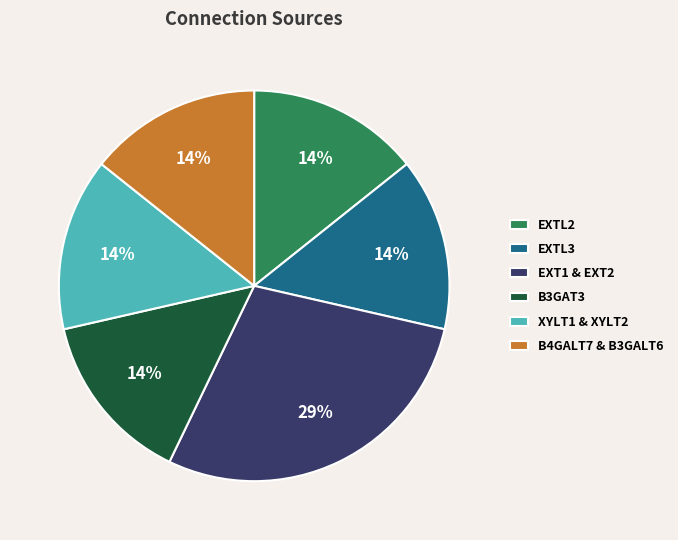

How many slices are in this pie chart?

6